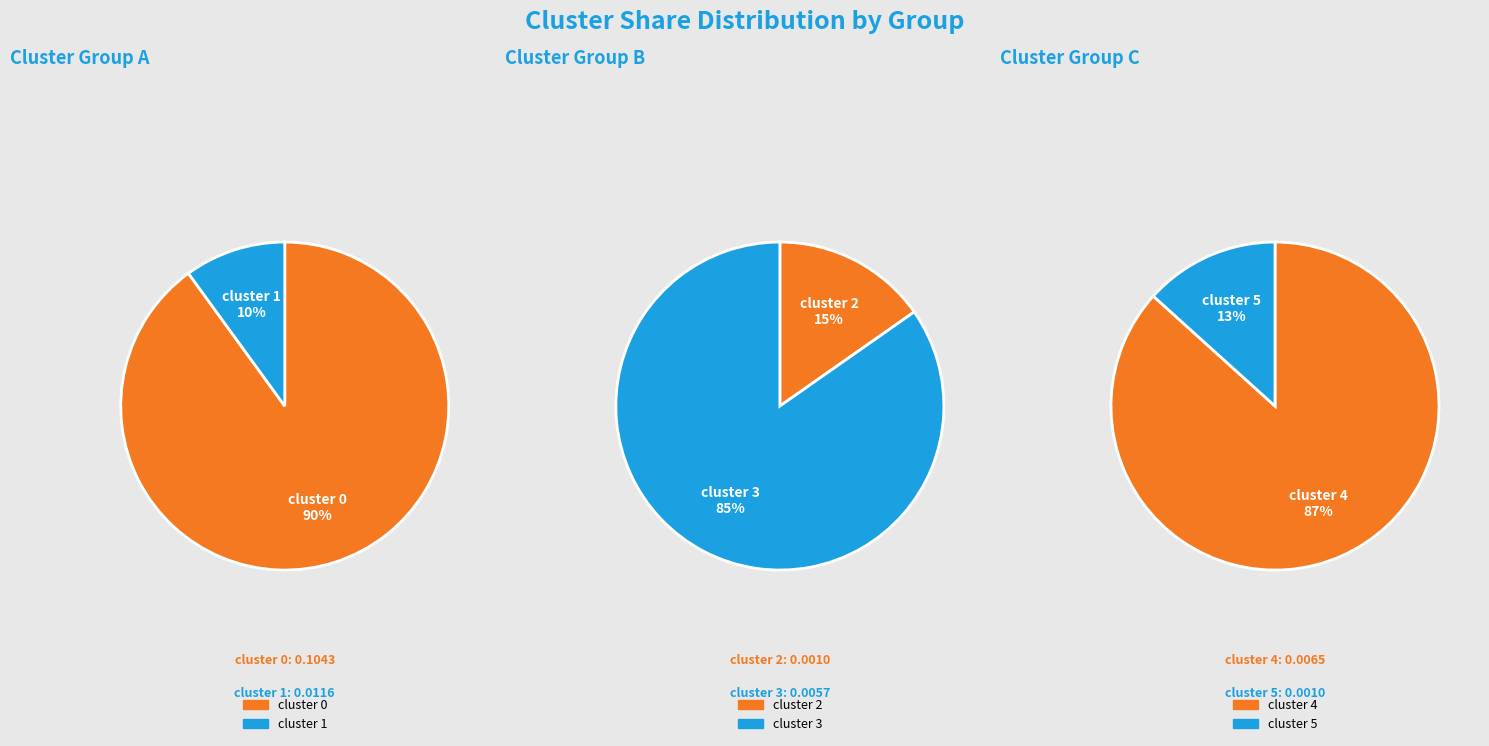

Which category accounts for the majority?

cluster 0